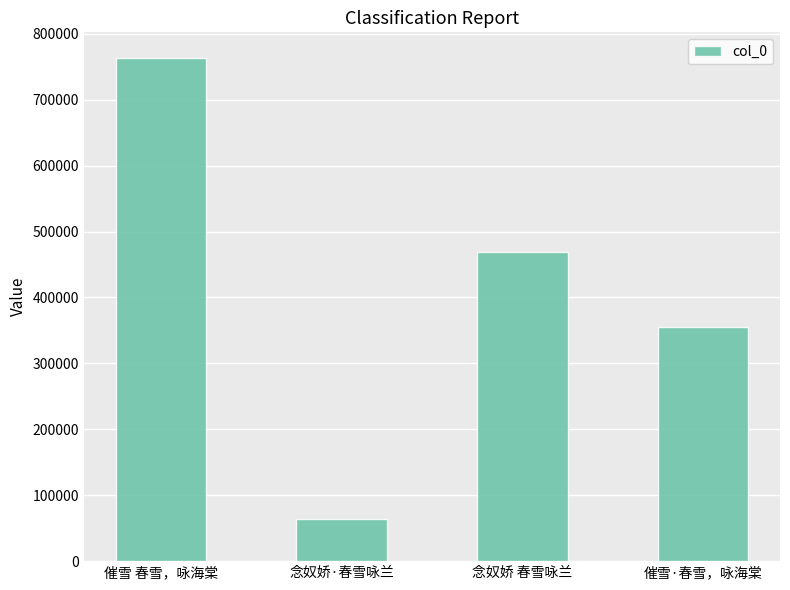

What is the label of the 1st bar from the left?

催雪 春雪，咏海棠